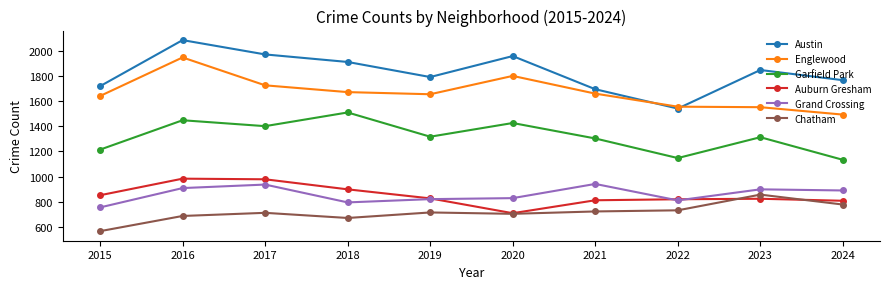

True or false: Garfield Park and Chatham cross at least once.

False